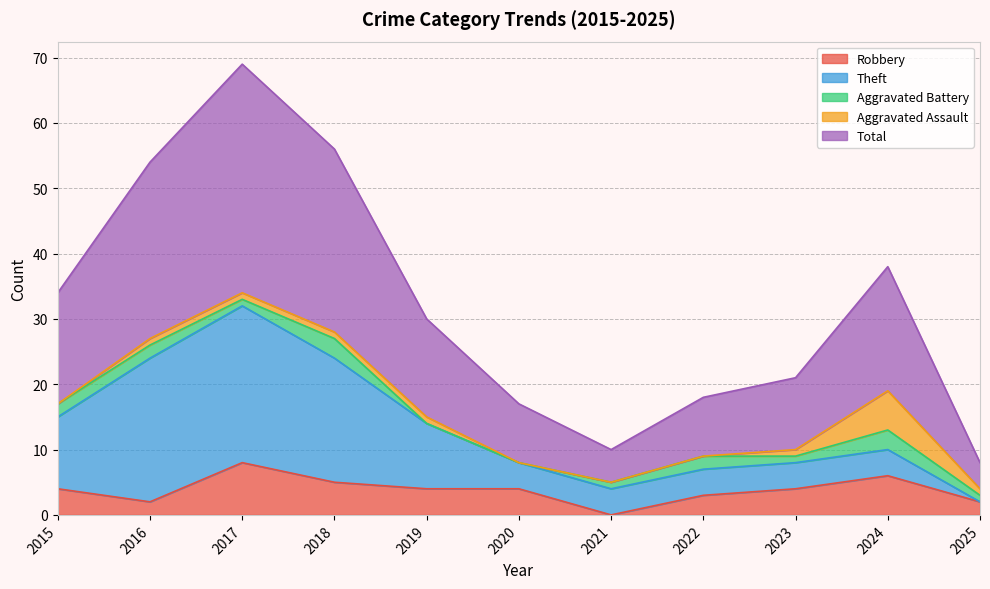

Reading right to left, extract all data points from this chart.

Robbery: 2025=2	2024=6	2023=4	2022=3	2021=0	2020=4	2019=4	2018=5	2017=8	2016=2	2015=4
Theft: 2025=0	2024=4	2023=4	2022=4	2021=4	2020=4	2019=10	2018=19	2017=24	2016=22	2015=11
Aggravated Battery: 2025=1	2024=3	2023=1	2022=2	2021=1	2020=0	2019=0	2018=3	2017=1	2016=2	2015=2
Aggravated Assault: 2025=1	2024=6	2023=1	2022=0	2021=0	2020=0	2019=1	2018=1	2017=1	2016=1	2015=0
Total: 2025=4	2024=19	2023=11	2022=9	2021=5	2020=9	2019=15	2018=28	2017=35	2016=27	2015=17